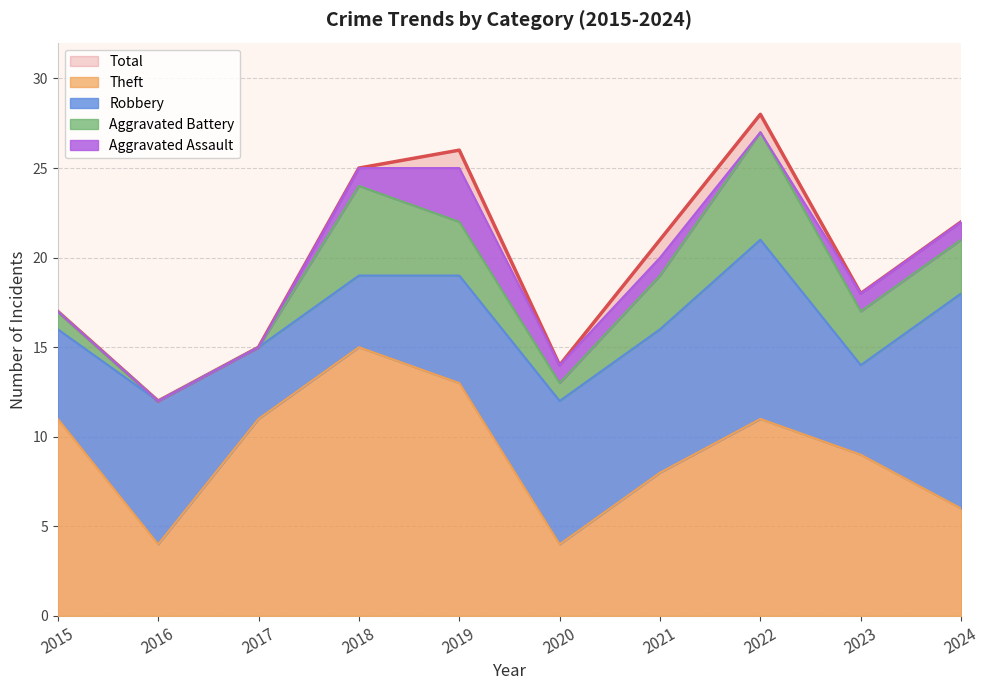

What is the approximate value of Theft at 2022?

11